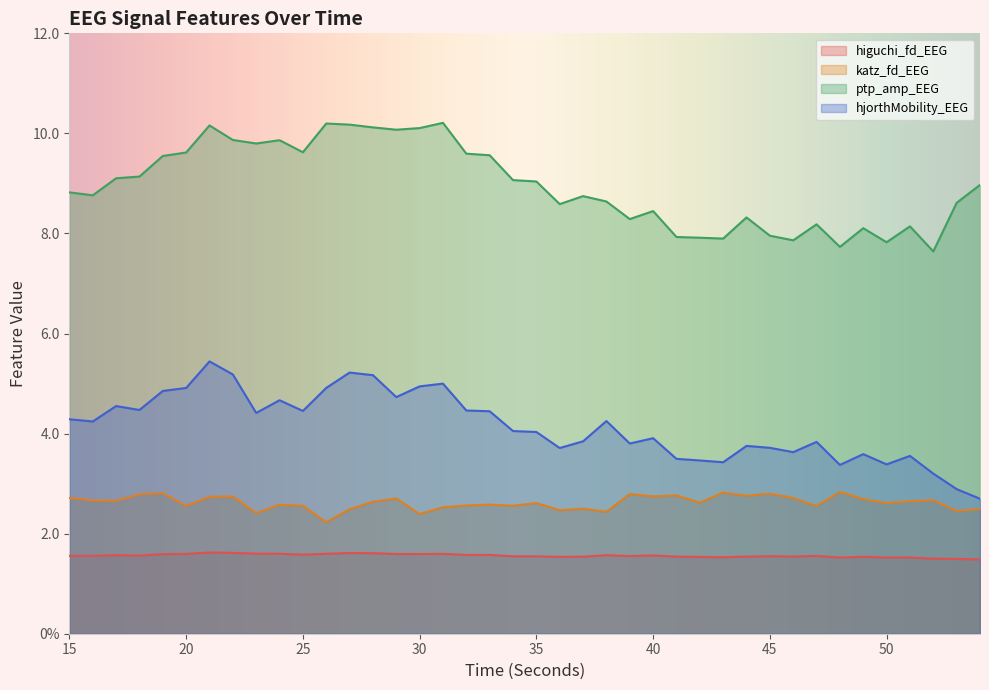

Reading left to right, what are all the values shown in this chart?

higuchi_fd_EEG: 1.6	1.6	1.6	1.6	1.6	1.6	1.6	1.6	1.6	1.6	1.6	1.6	1.6	1.6	1.6	1.6	1.6	1.6	1.6	1.5	1.5	1.5	1.5	1.6	1.6	1.6	1.5	1.5	1.5	1.5	1.6	1.5	1.6	1.5	1.5	1.5	1.5	1.5	1.5	1.5
katz_fd_EEG: 2.7	2.7	2.7	2.8	2.8	2.6	2.7	2.7	2.4	2.6	2.6	2.2	2.5	2.6	2.7	2.4	2.5	2.6	2.6	2.6	2.6	2.5	2.5	2.4	2.8	2.7	2.8	2.6	2.8	2.8	2.8	2.7	2.6	2.8	2.7	2.6	2.6	2.7	2.5	2.5
ptp_amp_EEG: 8.8	8.8	9.1	9.1	9.5	9.6	10.2	9.9	9.8	9.9	9.6	10.2	10.2	10.1	10.1	10.1	10.2	9.6	9.6	9.1	9.0	8.6	8.7	8.6	8.3	8.4	7.9	7.9	7.9	8.3	8.0	7.9	8.2	7.7	8.1	7.8	8.1	7.6	8.6	9.0
hjorthMobility_EEG: 4.3	4.2	4.6	4.5	4.9	4.9	5.4	5.2	4.4	4.7	4.5	4.9	5.2	5.2	4.7	4.9	5.0	4.5	4.4	4.1	4.0	3.7	3.8	4.3	3.8	3.9	3.5	3.5	3.4	3.8	3.7	3.6	3.8	3.4	3.6	3.4	3.6	3.2	2.9	2.7